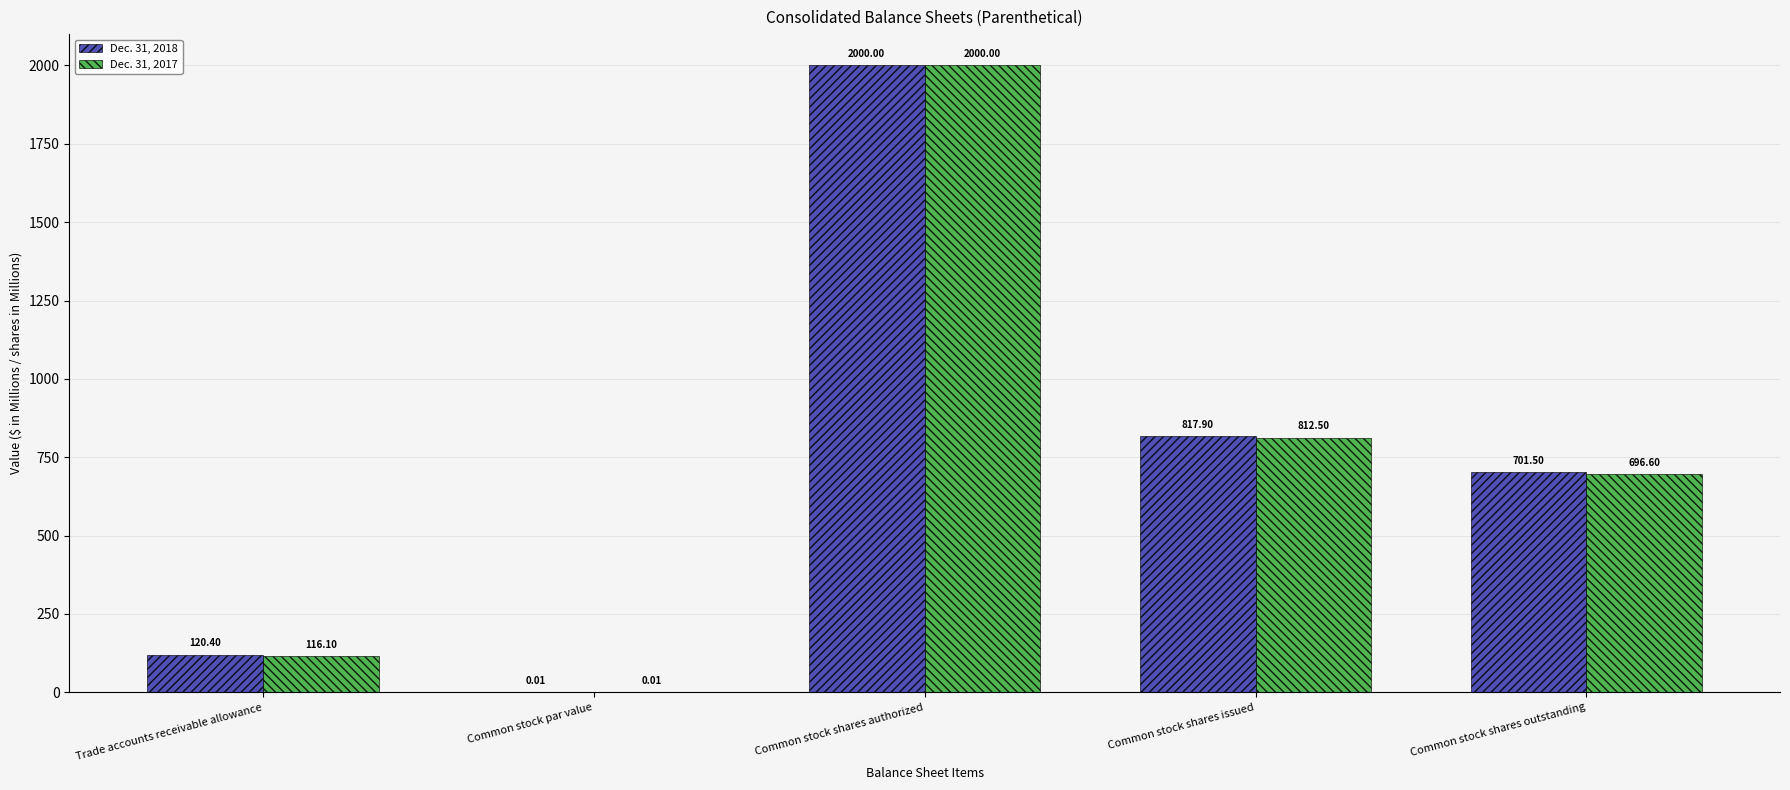

Which series changed the most between Trade accounts receivable allowance and Common stock par value?

Dec. 31, 2018